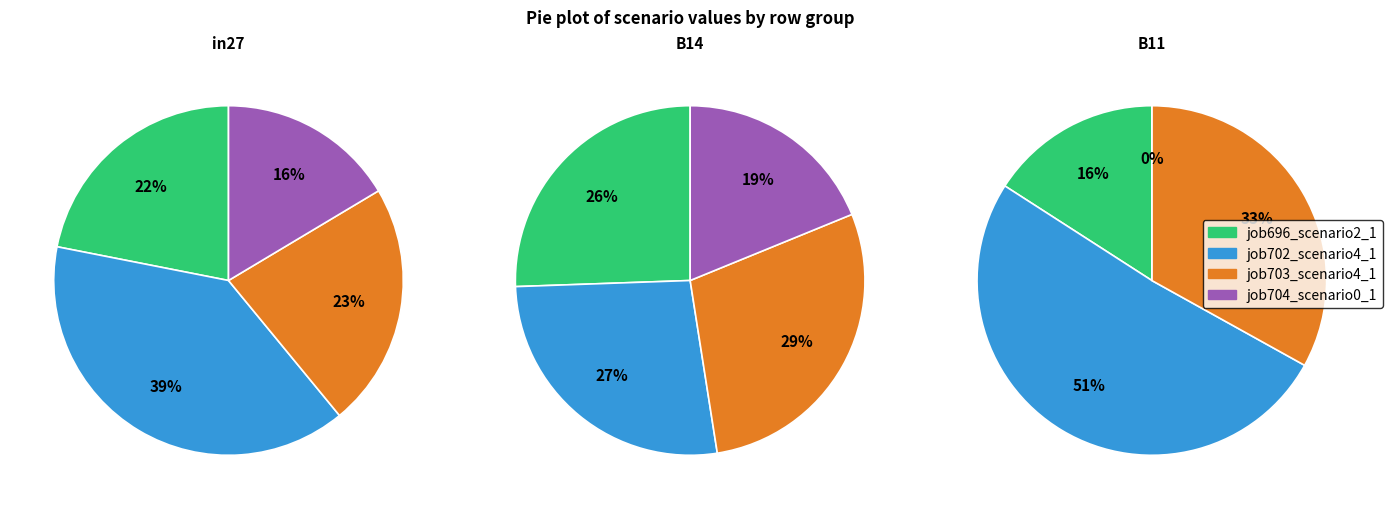

Is the sum of job702_scenario4_1548 and job703_scenario4_1549 greater than half?

Yes